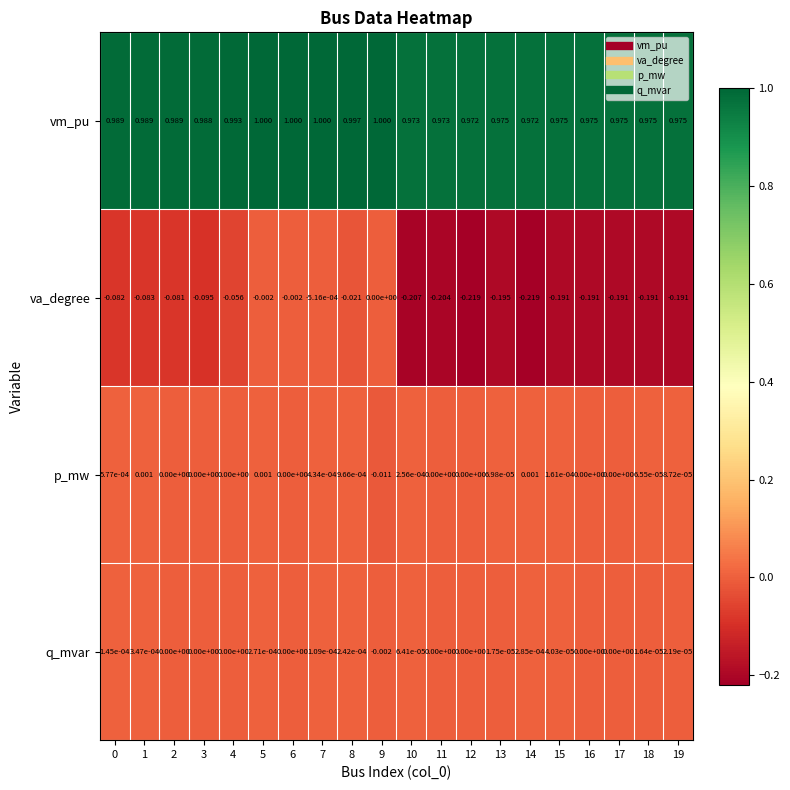

At 9, list the series in order from largest to smallest.

vm_pu, va_degree, q_mvar, p_mw